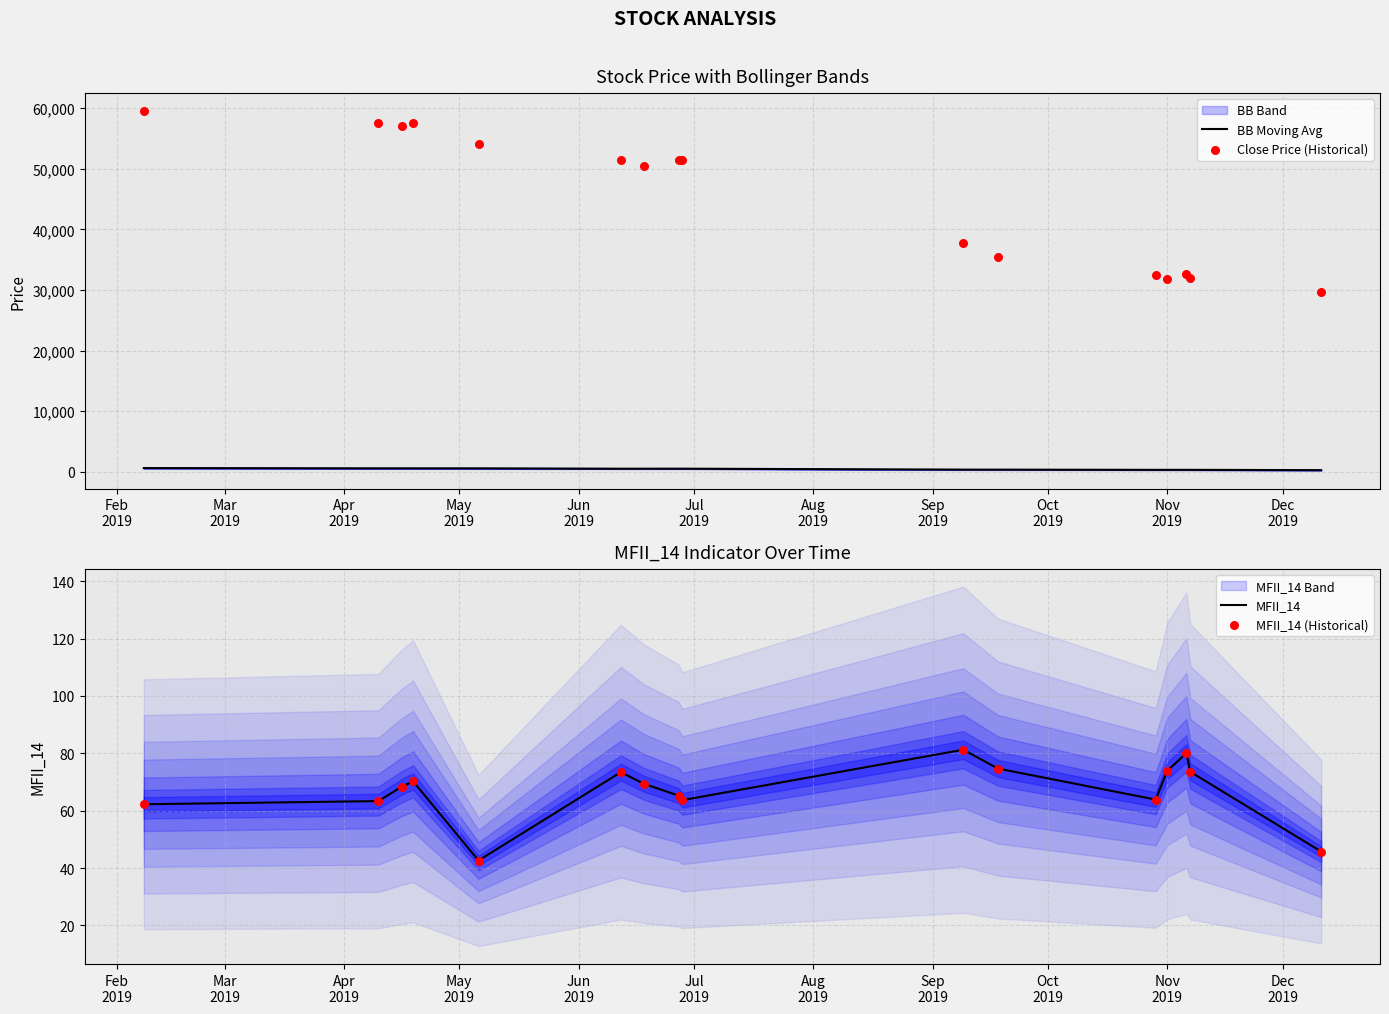

Which series reaches the maximum Y coordinate?

Close Price (Historical)